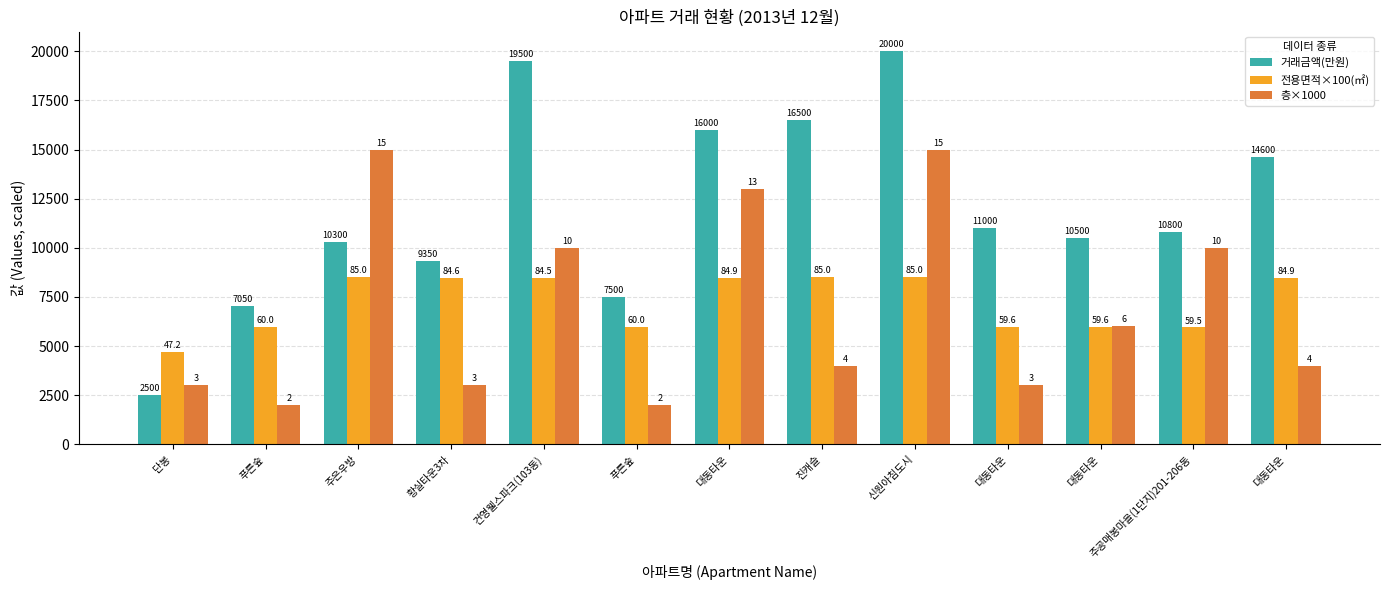

What is the label of the 9th bar from the left?

신원아침도시